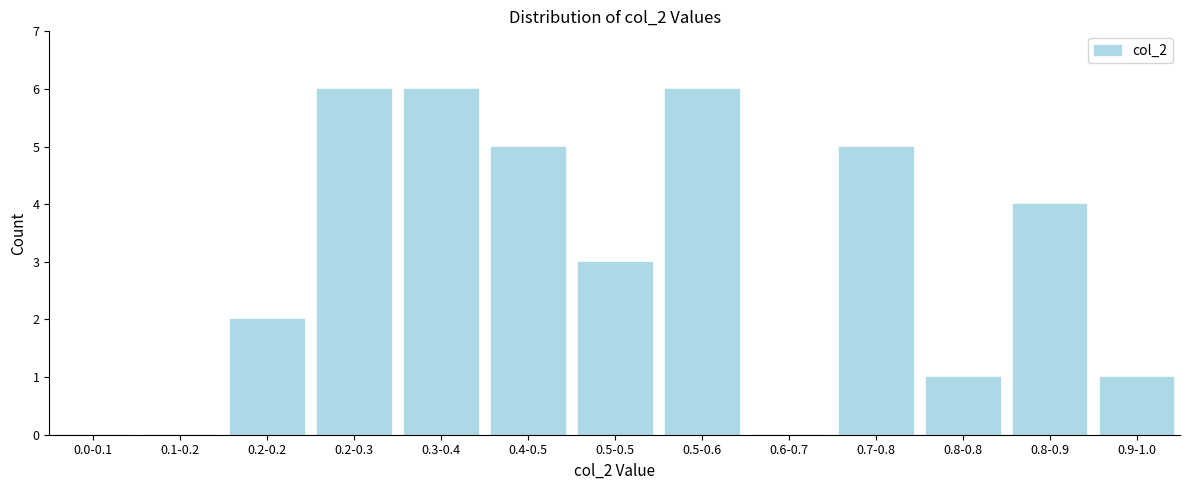

Reading right to left, what are all the values shown in this chart?

0.9-1.0=1	0.8-0.9=4	0.8-0.8=1	0.7-0.8=5	0.6-0.7=0	0.5-0.6=6	0.5-0.5=3	0.4-0.5=5	0.3-0.4=6	0.2-0.3=6	0.2-0.2=2	0.1-0.2=0	0.0-0.1=0